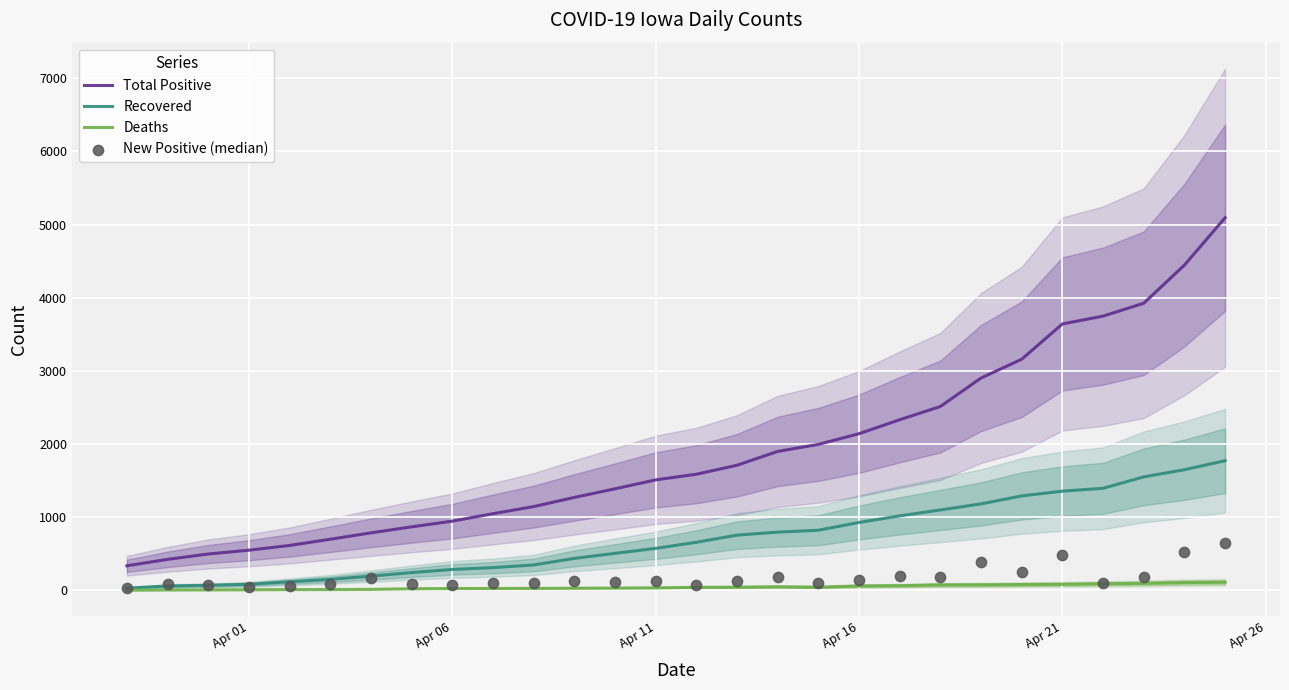

What is the lowest value of the Total Positive series?

336